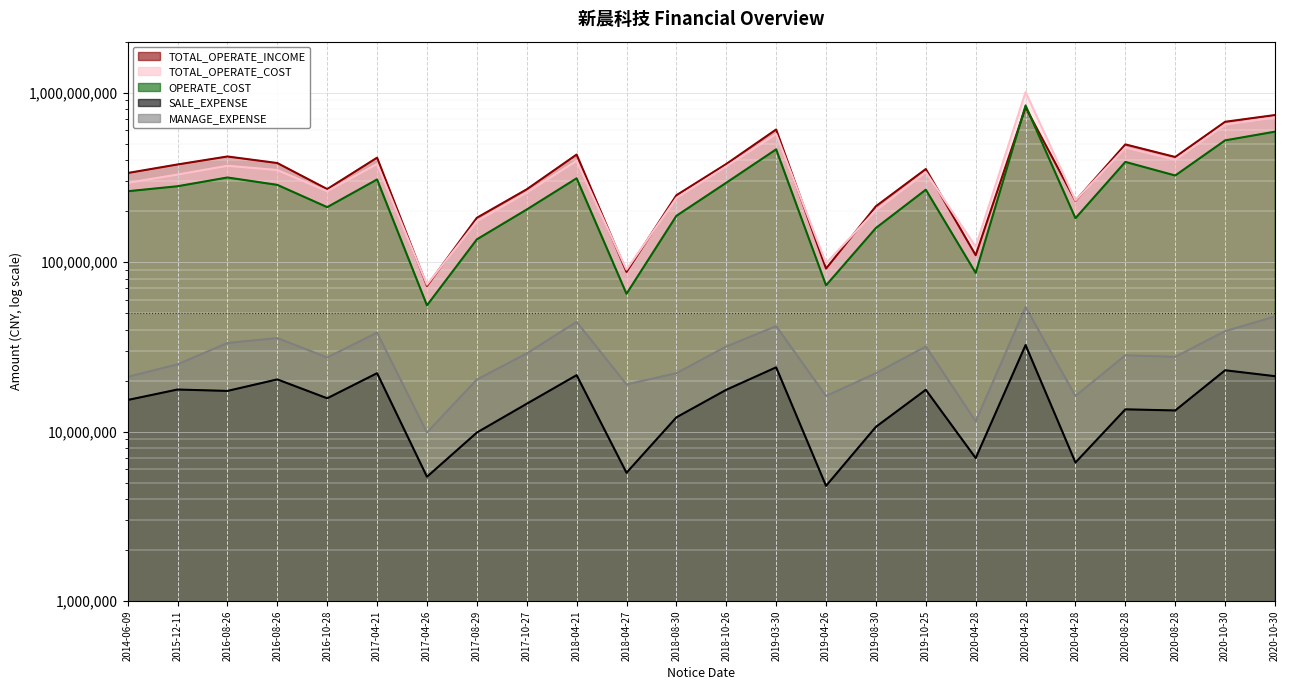

What is the highest value of the SALE_EXPENSE series?

32417831.9